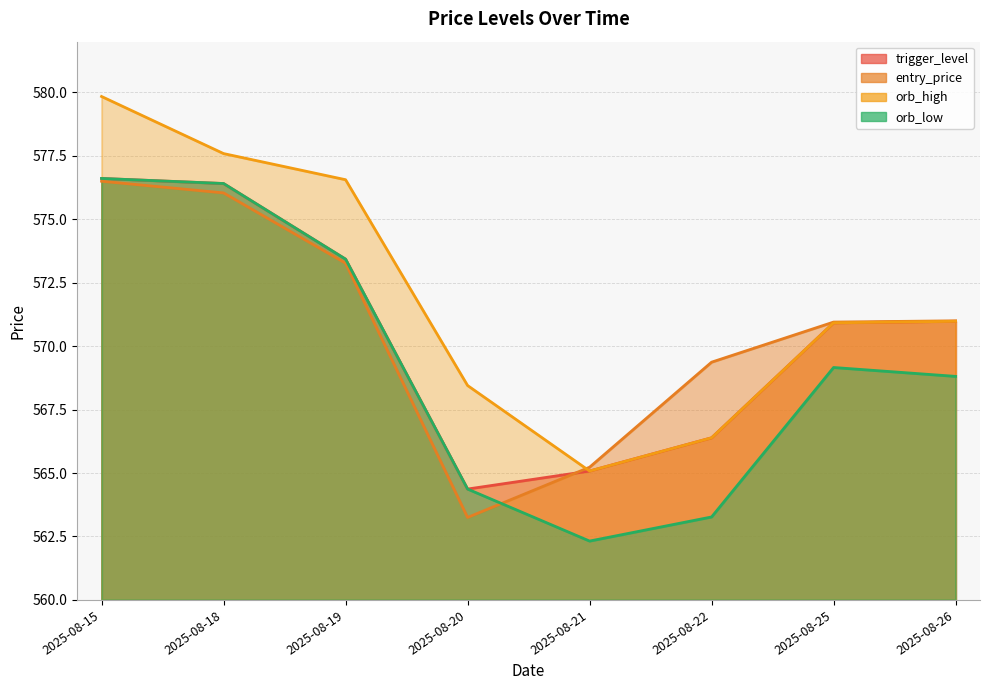

Which series has the largest range (max minus min)?

orb_high